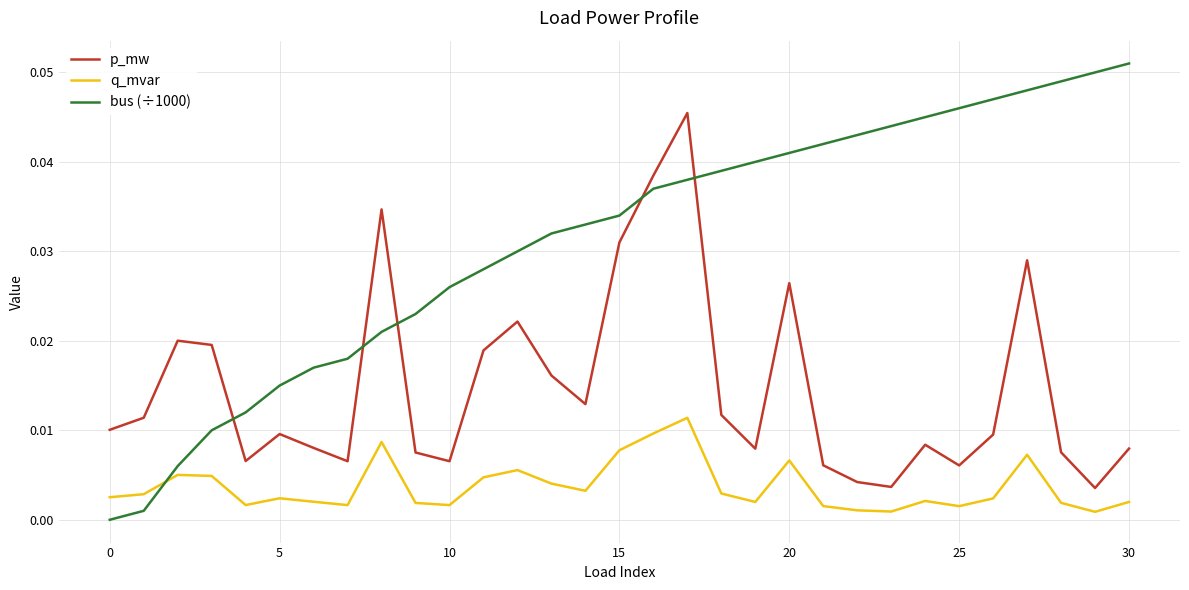

Is this an area chart (filled region under the line)?

No